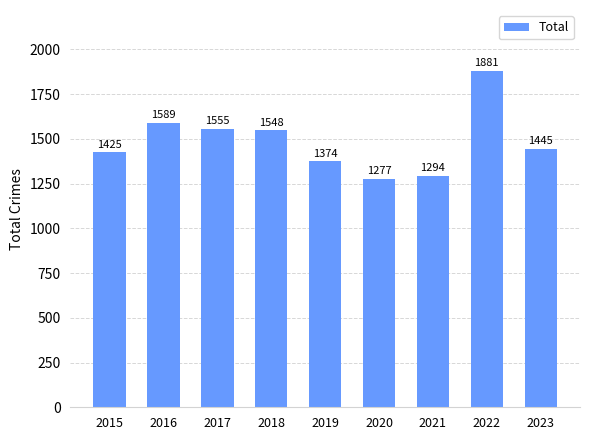

What is the difference between the values at 2023 and 2020?

168